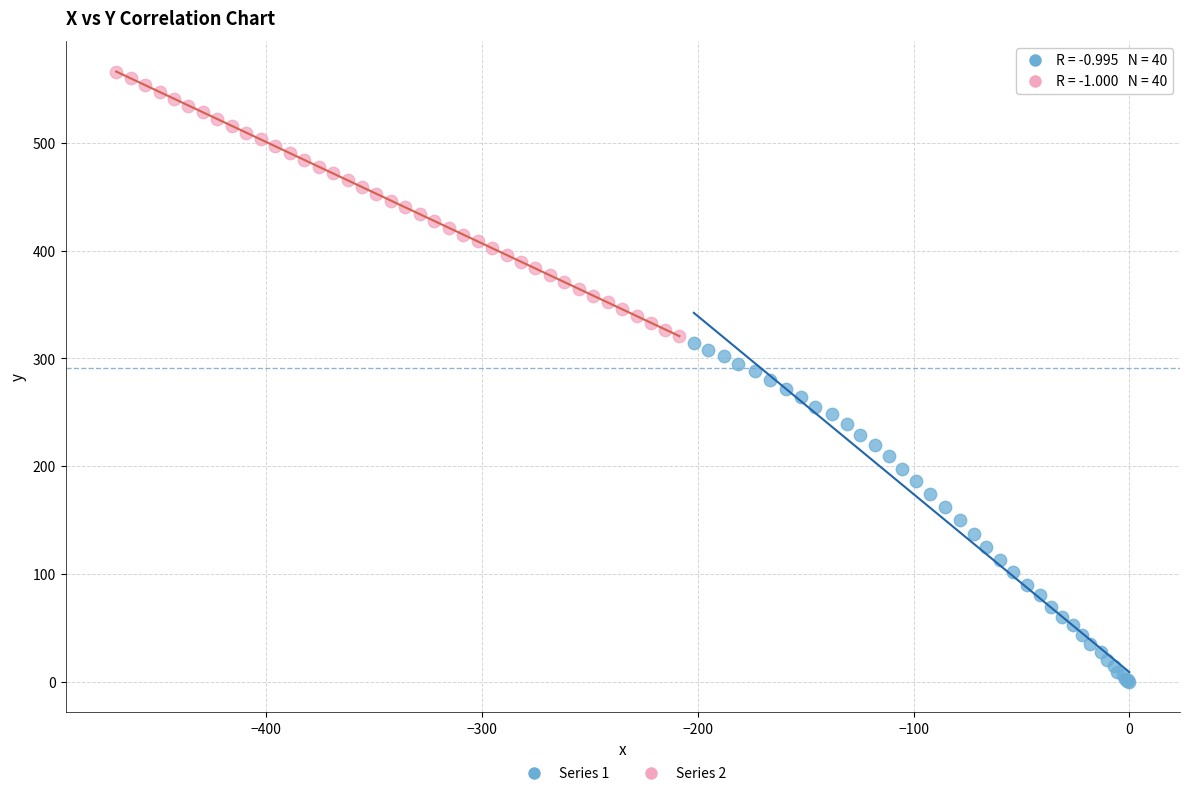

Which series has the widest spread of Y values?

Series 1